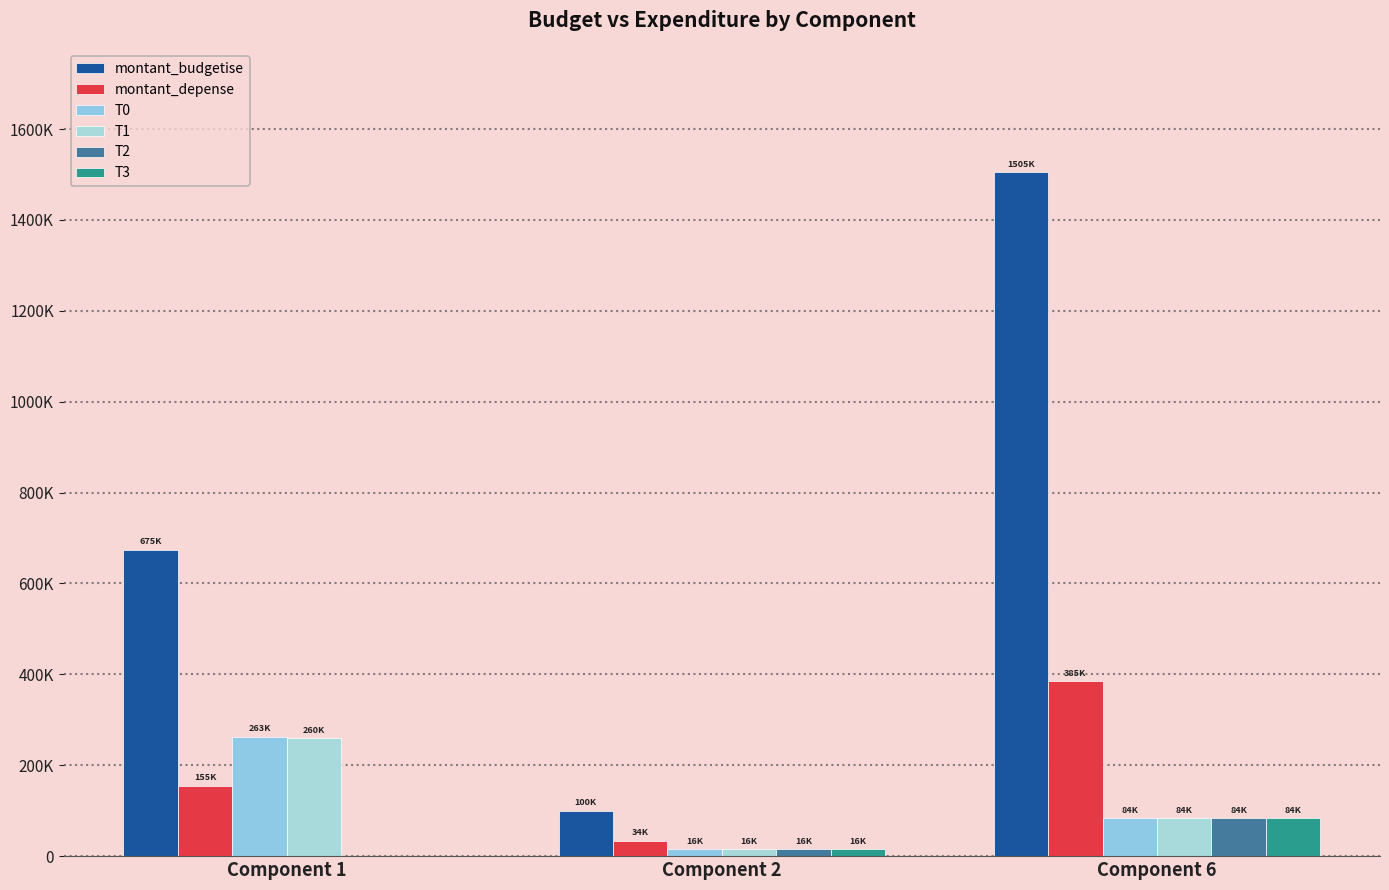

At how many categories does at least one series exceed 1055989?

1